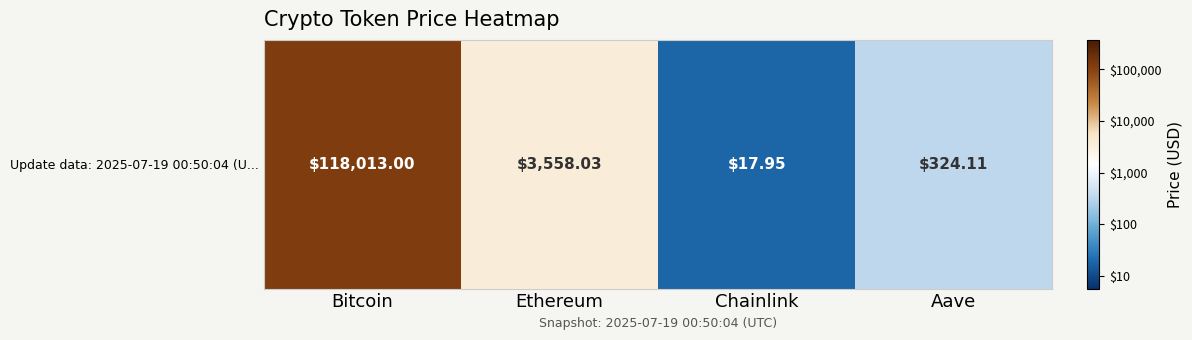

Where does the data first go above 3?

Bitcoin